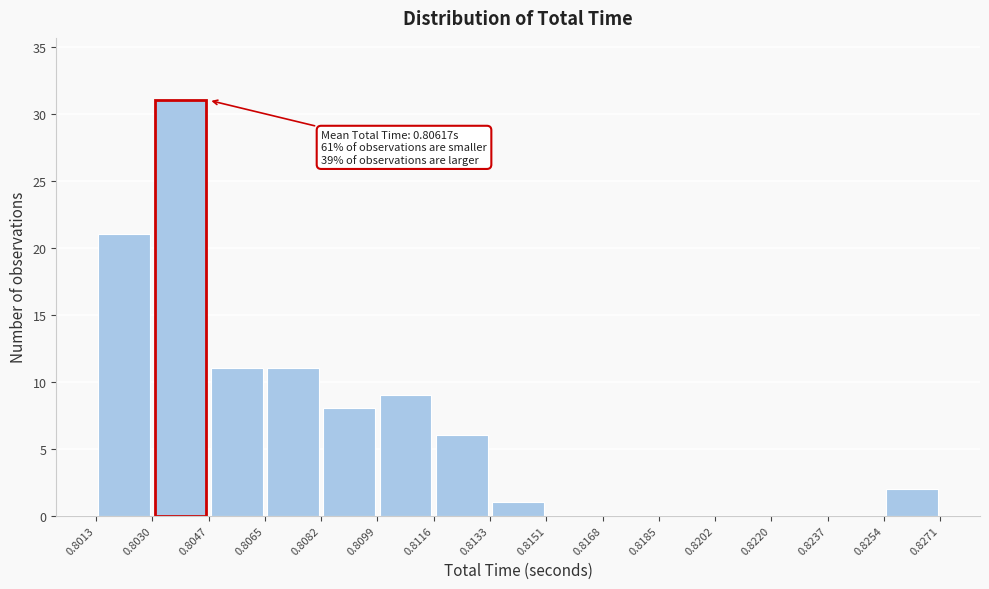

Over which range of the x-axis is the bar tallest?

0.8030 to 0.8047